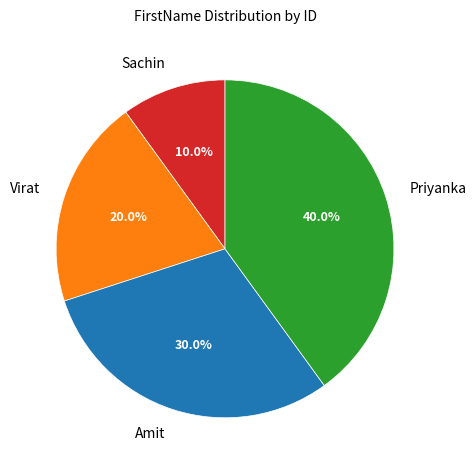

What portion of the pie excludes Sachin?

90.0%